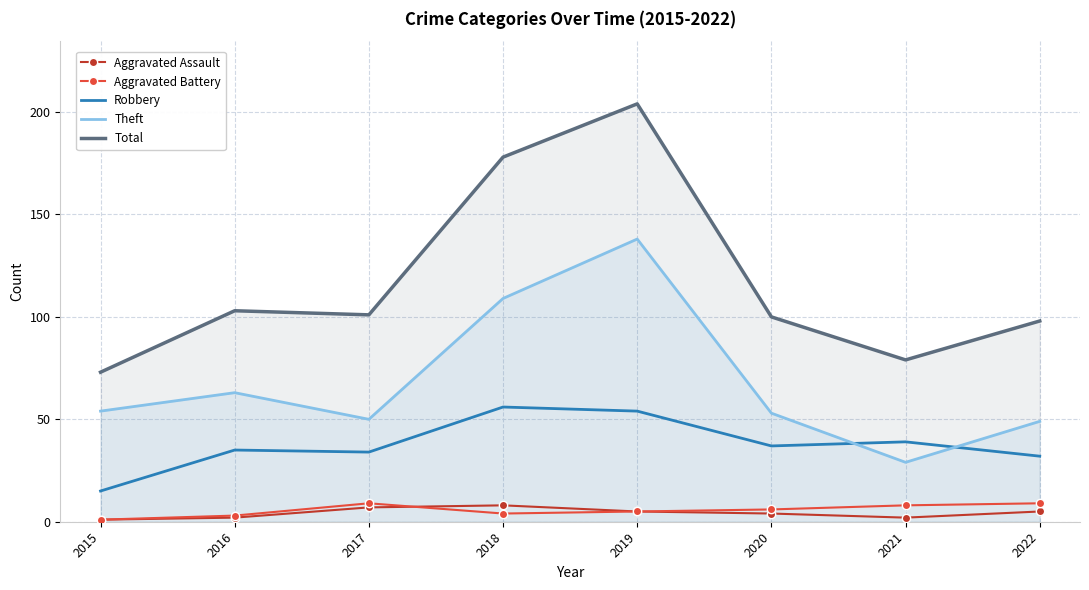

True or false: Theft and Aggravated Assault cross at least once.

False